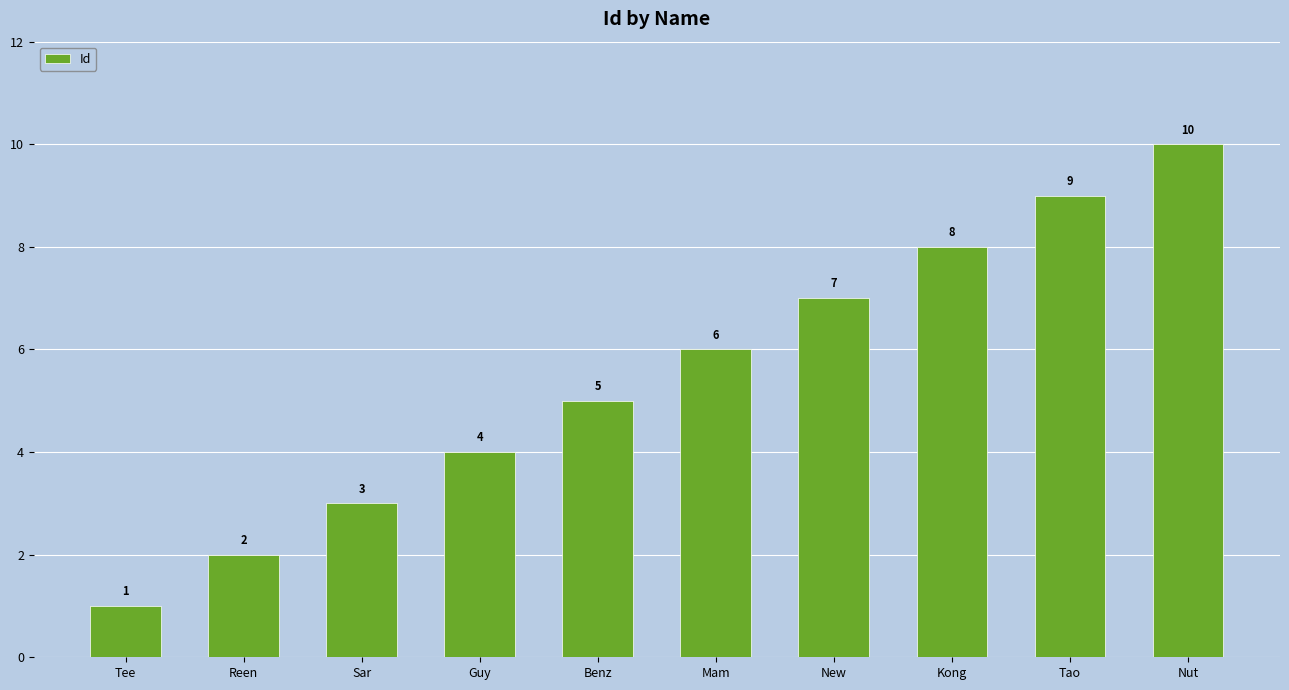

What is the label of the 7th bar from the left?

New